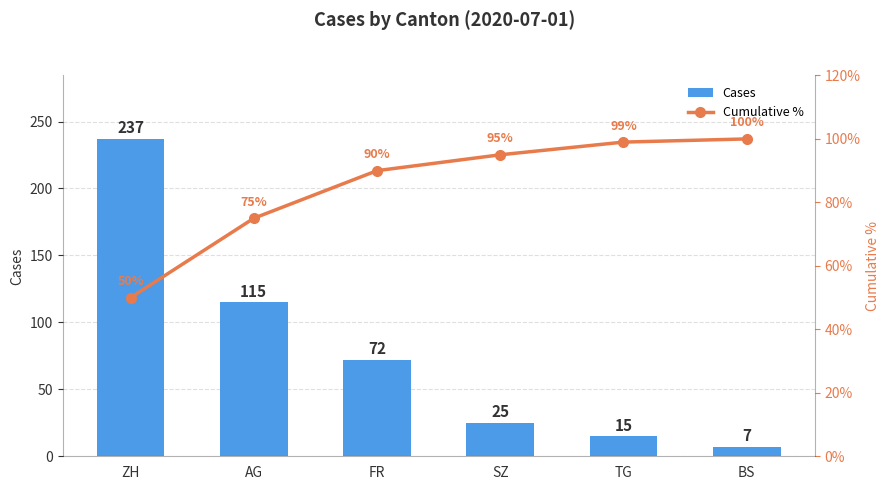

What is the minimum value for Cases?

7